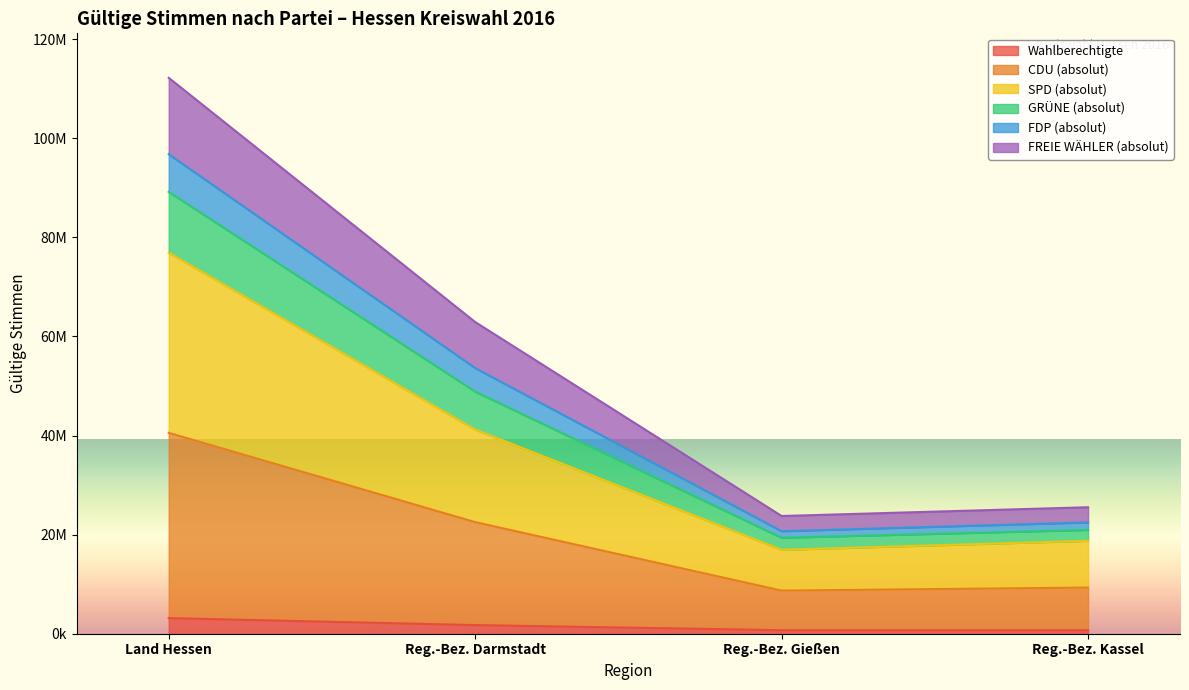

What are all the series names shown in the legend?

Wahlberechtigte, CDU (absolut), SPD (absolut), GRÜNE (absolut), FDP (absolut), FREIE WÄHLER (absolut)